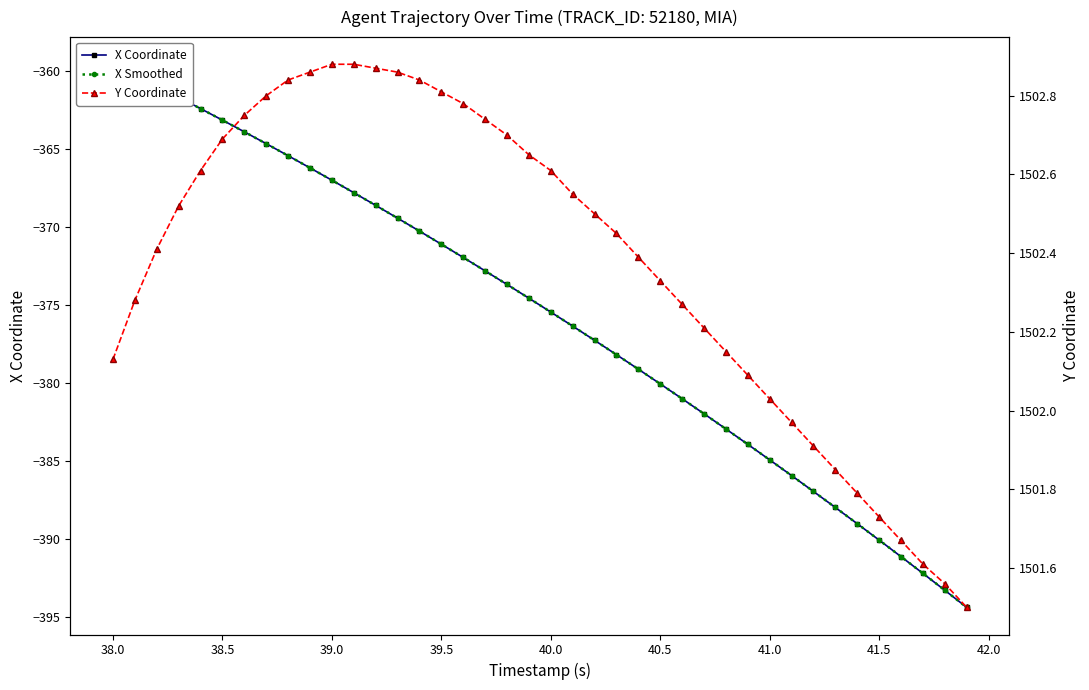

Is this an area chart (filled region under the line)?

No